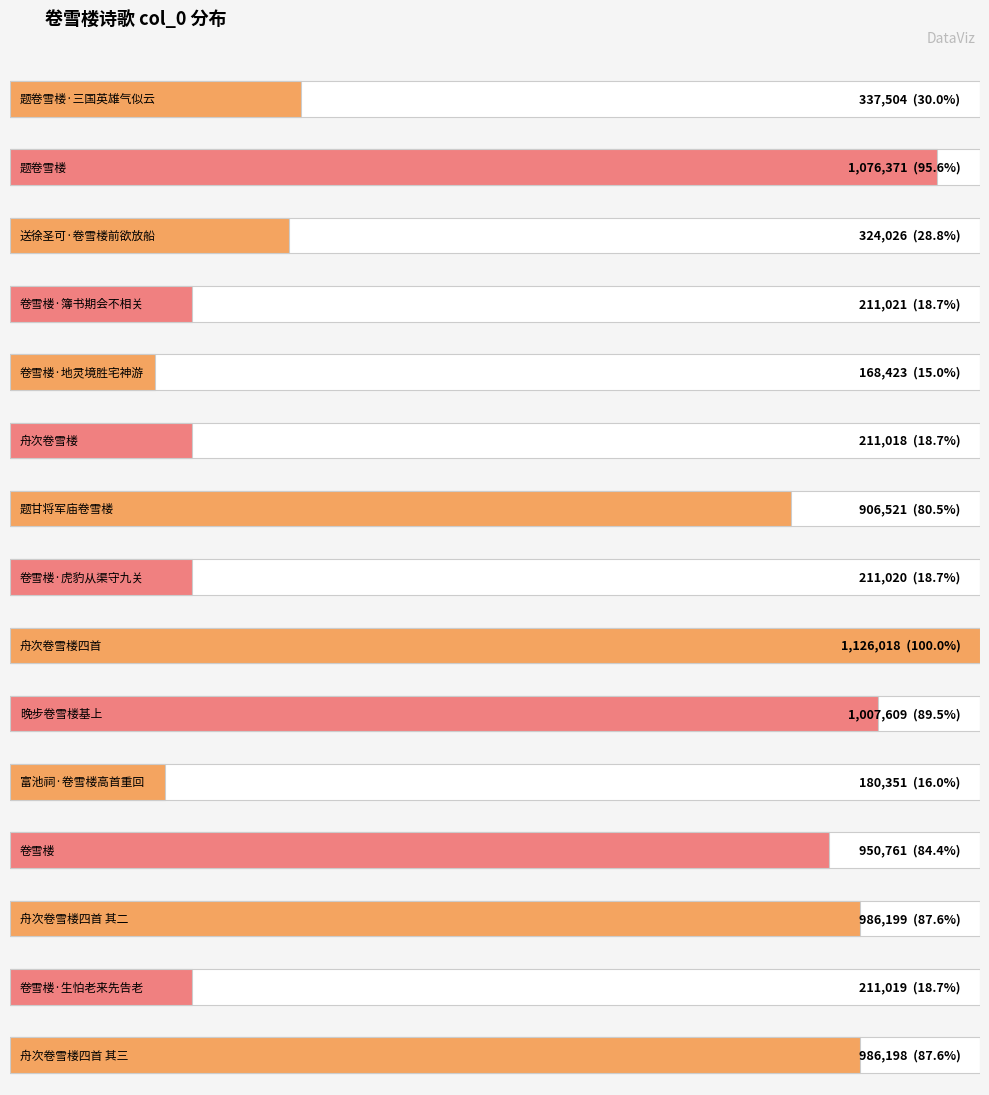

Which label corresponds to the largest value in the chart?

舟次卷雪楼四首